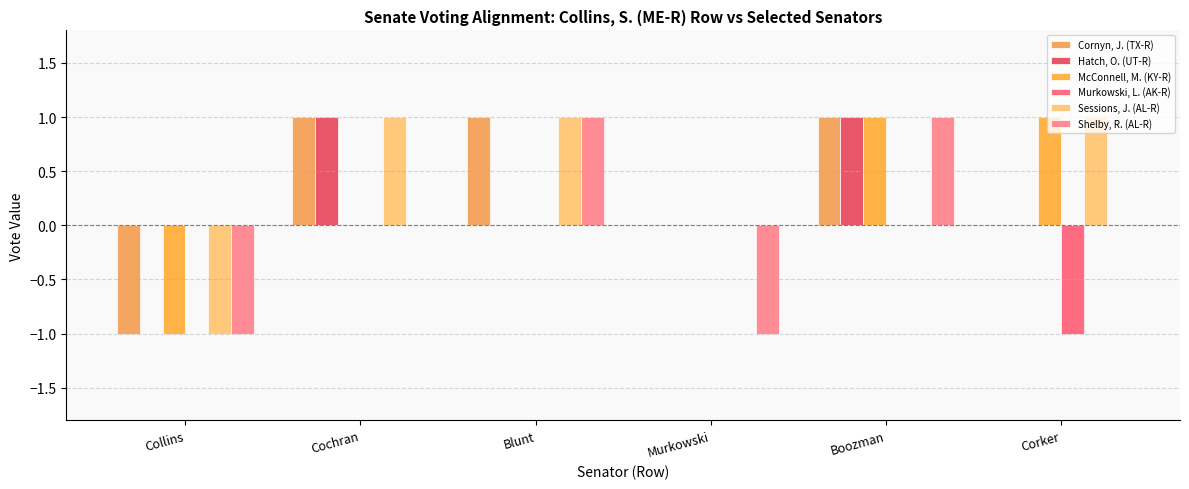

The Shelby, R. (AL-R) series shows 0 at Blunt. True or false?

False